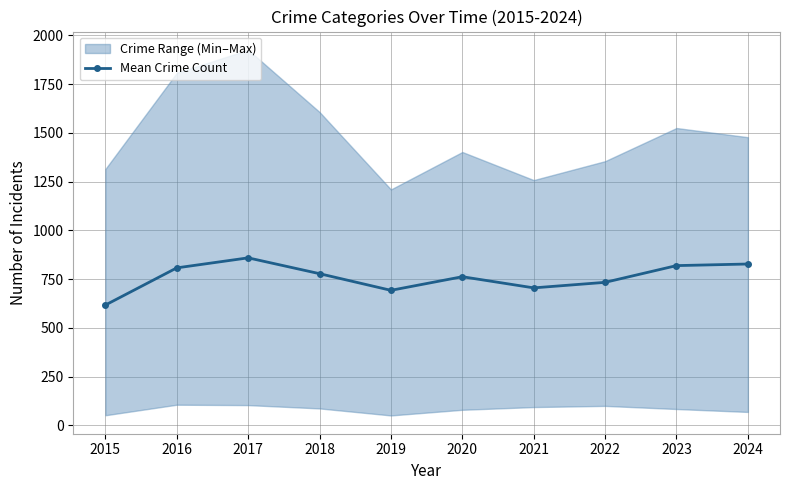

True or false: the data shows 1362.6 at 2016.

False